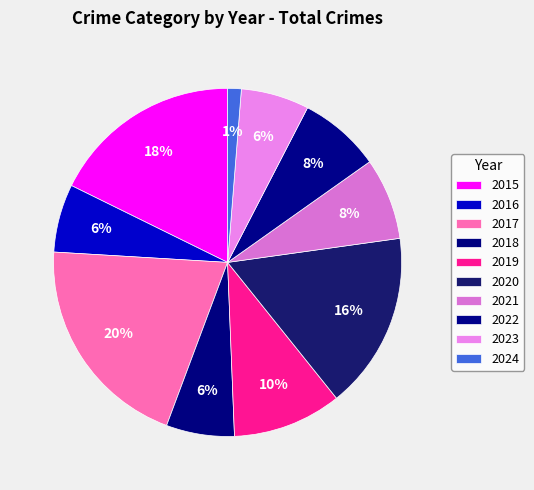

Count the number of slices in the pie.

10